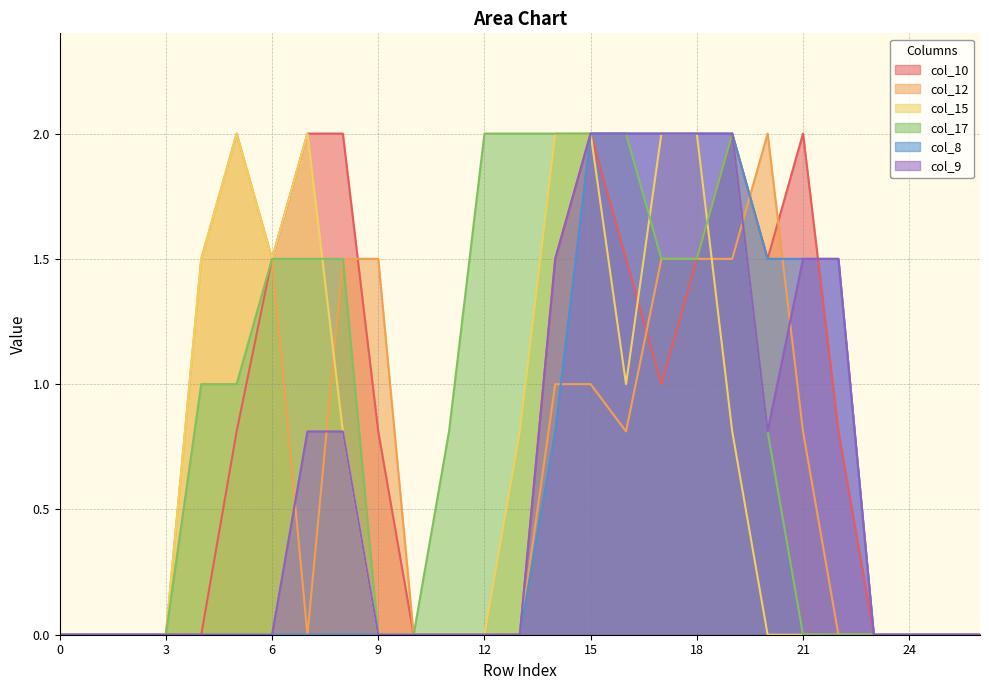

Reading right to left, list all the values displayed in this chart.

col_10: 0.0	0.0	0.0	0.0	0.8	2.0	1.5	2.0	1.5	1.0	1.5	2.0	1.5	0.0	0.0	0.0	0.0	0.8	2.0	2.0	1.5	0.8	0.0	0.0	0.0	0.0	0.0
col_12: 0.0	0.0	0.0	0.0	0.0	0.8	2.0	1.5	1.5	1.5	0.8	1.0	1.0	0.0	0.0	0.0	0.0	1.5	1.5	0.0	1.5	2.0	1.5	0.0	0.0	0.0	0.0
col_15: 0.0	0.0	0.0	0.0	0.0	0.0	0.0	0.8	2.0	2.0	1.0	2.0	2.0	0.8	0.0	0.0	0.0	0.0	0.8	2.0	1.5	2.0	1.5	0.0	0.0	0.0	0.0
col_17: 0.0	0.0	0.0	0.0	0.0	0.0	0.8	2.0	1.5	1.5	2.0	2.0	2.0	2.0	2.0	0.8	0.0	0.0	1.5	1.5	1.5	1.0	1.0	0.0	0.0	0.0	0.0
col_8: 0.0	0.0	0.0	0.0	1.5	1.5	1.5	2.0	2.0	2.0	2.0	2.0	0.8	0.0	0.0	0.0	0.0	0.0	0.0	0.0	0.0	0.0	0.0	0.0	0.0	0.0	0.0
col_9: 0.0	0.0	0.0	0.0	1.5	1.5	0.8	2.0	2.0	2.0	2.0	2.0	1.5	0.0	0.0	0.0	0.0	0.0	0.8	0.8	0.0	0.0	0.0	0.0	0.0	0.0	0.0